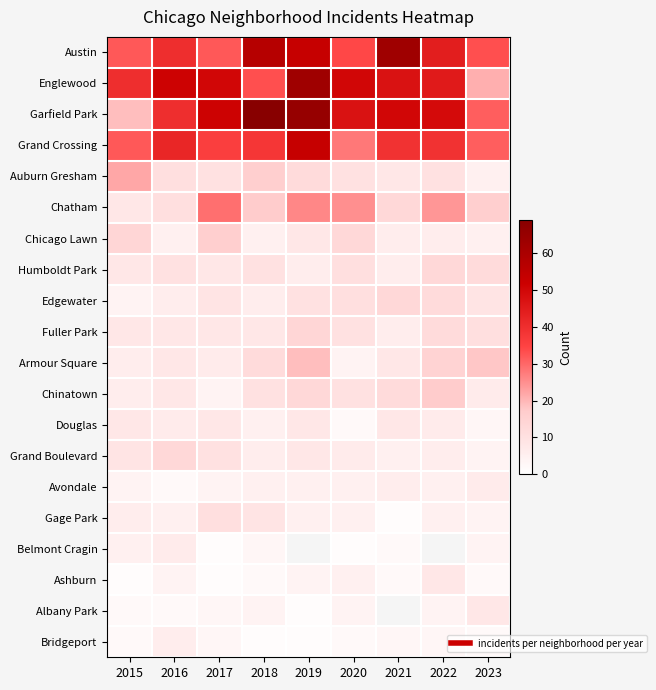

What is the highest value of the Chatham series?

29.0